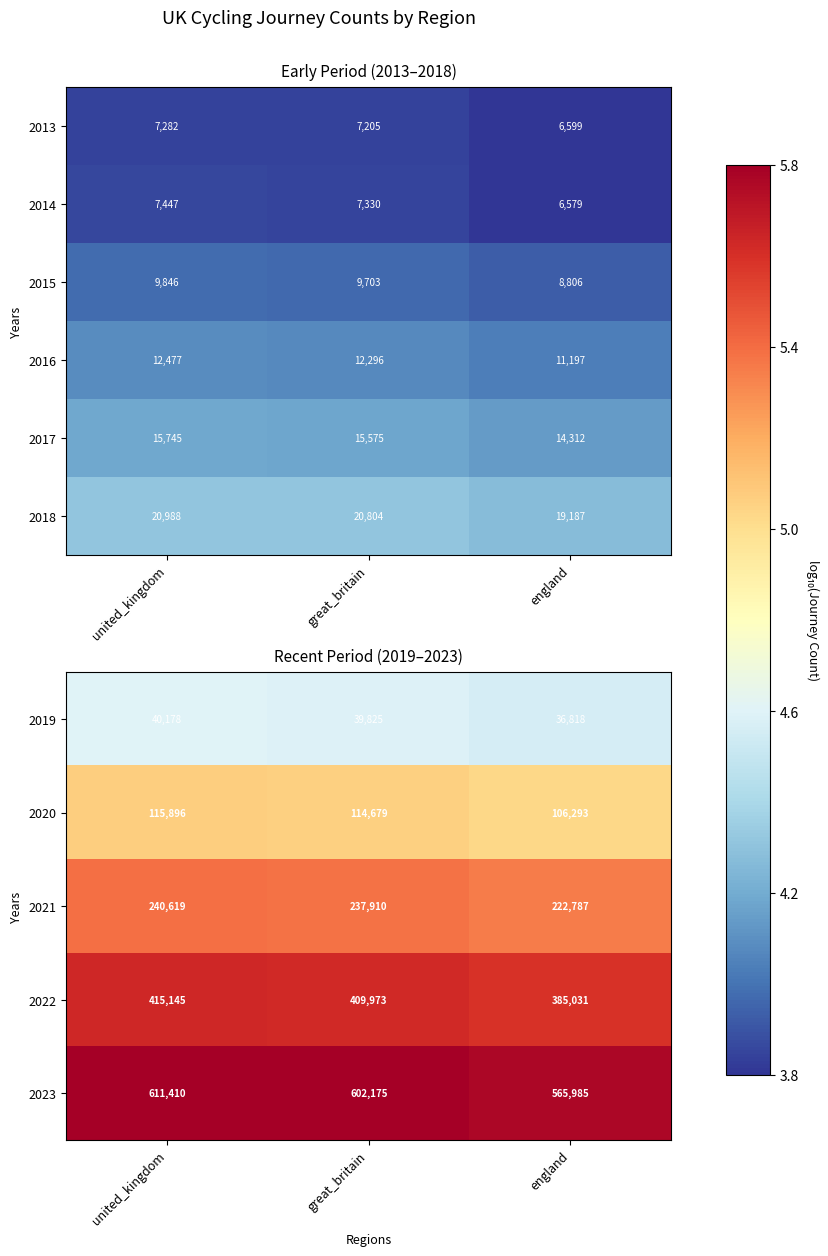

At how many categories does at least one series exceed 5?

3